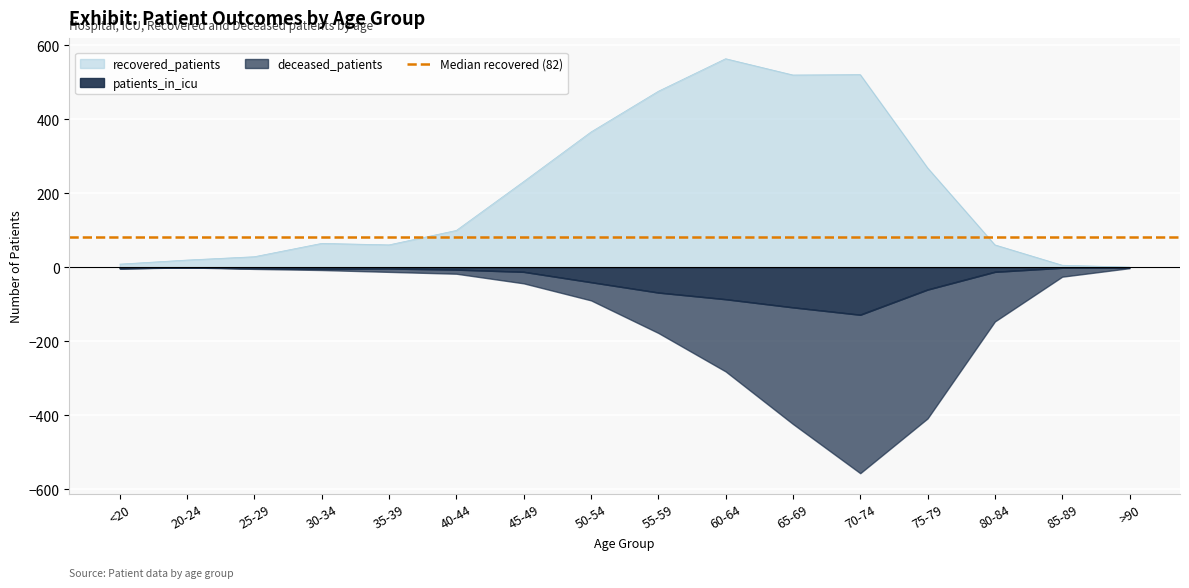

At which category is the sum across all series the highest?

60-64